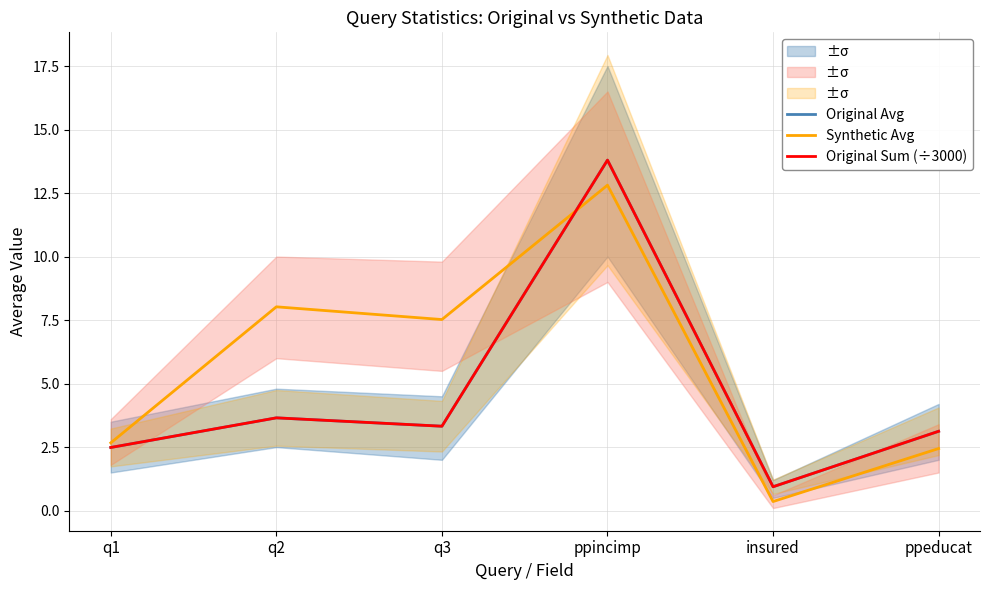

Which series has the widest spread of values?

Original Avg